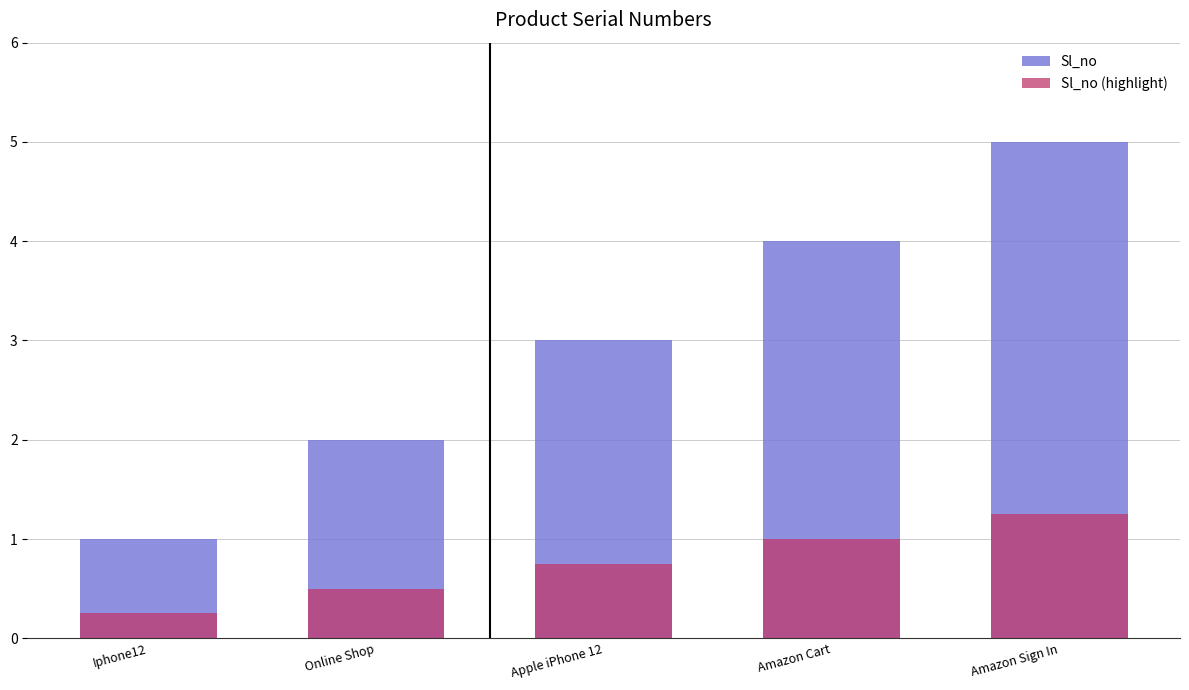

What is the difference between the highest and lowest values at Amazon Cart?

3.0